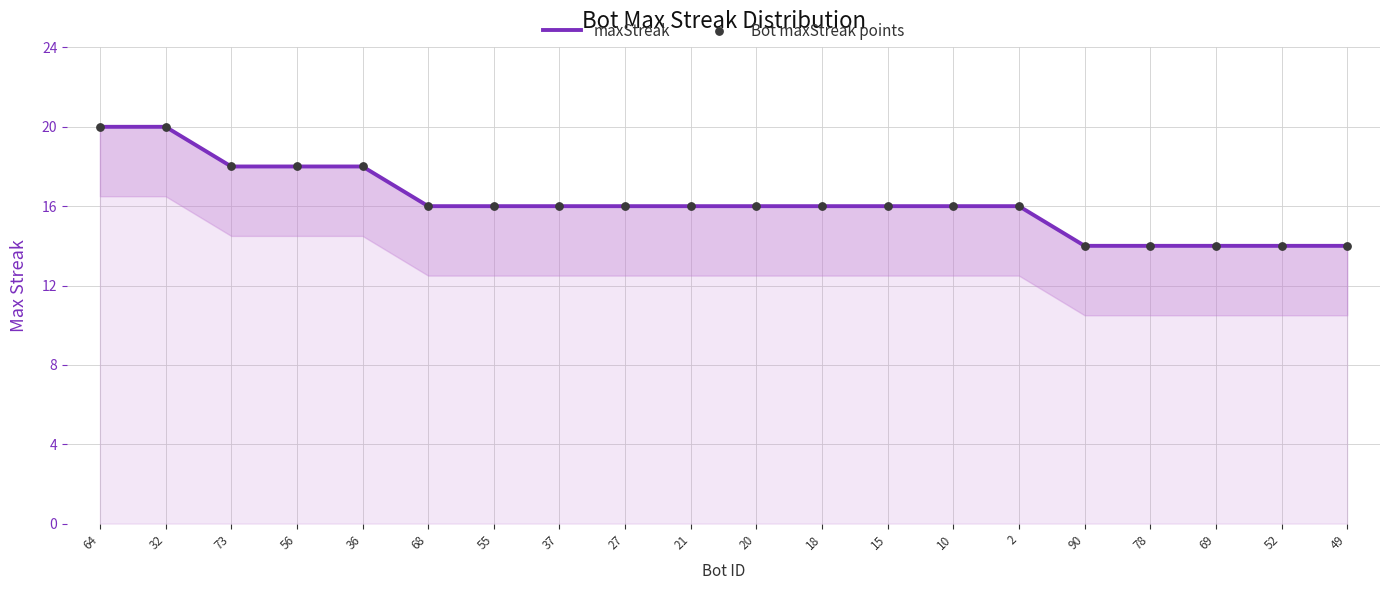

What is the total value across all series at 68?

32